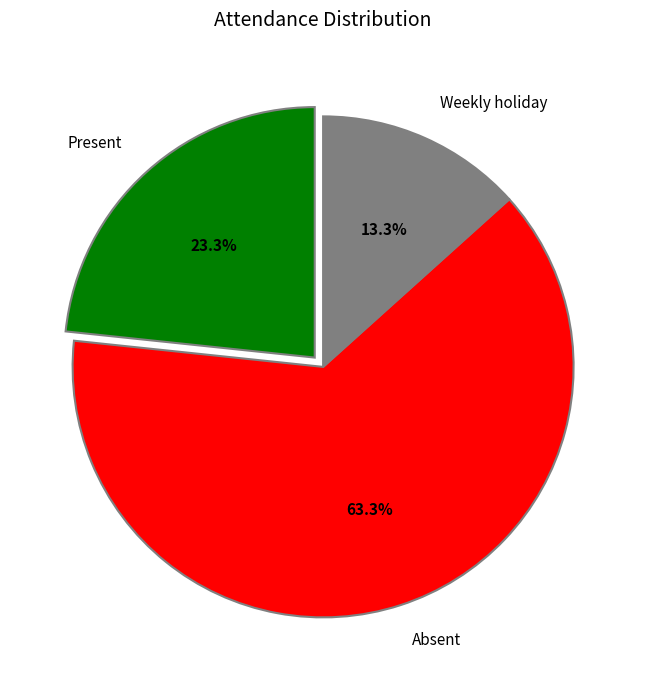

How many segments does this pie chart have?

3